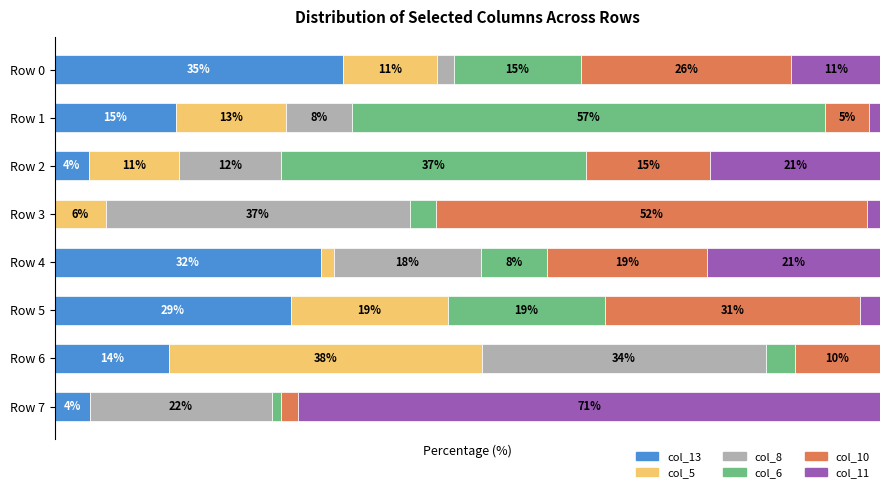

Which series has the largest range (max minus min)?

col_11